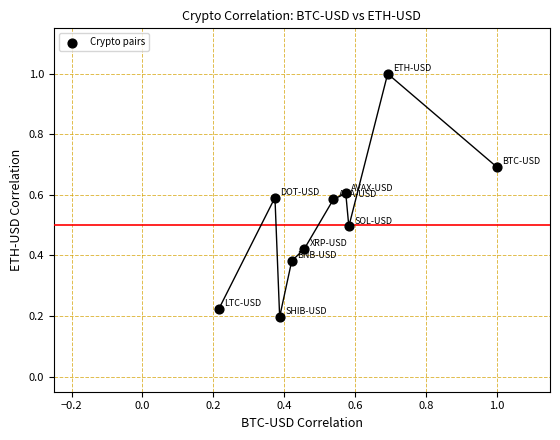

What is the range of X values (max minus min)?

0.8